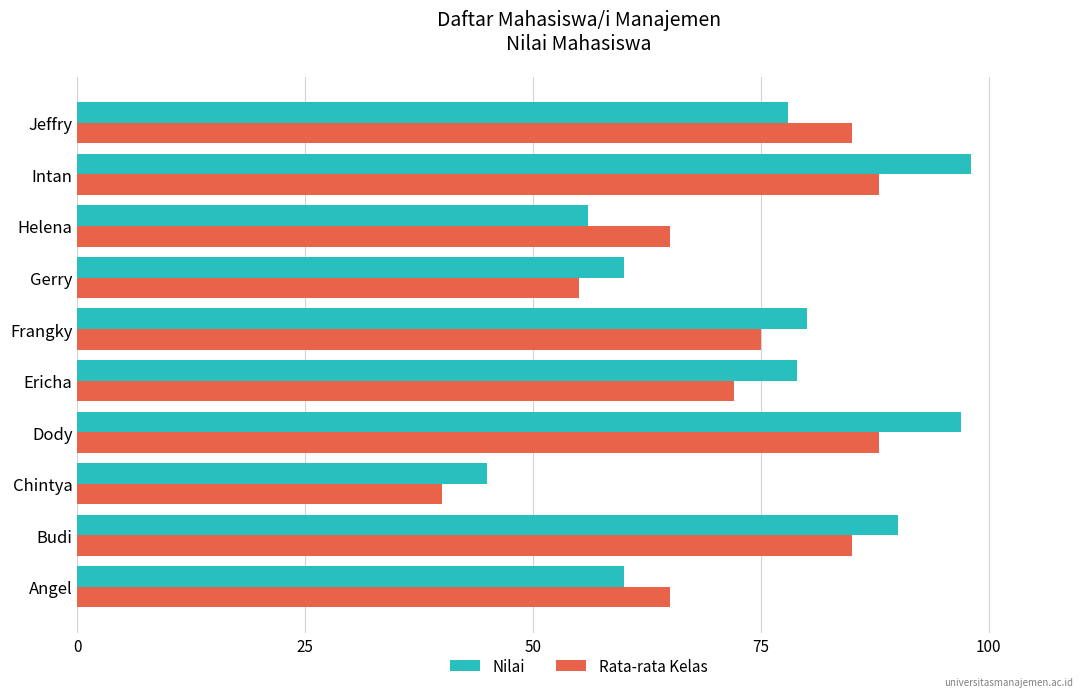

What is the total value across all series at Budi?

175